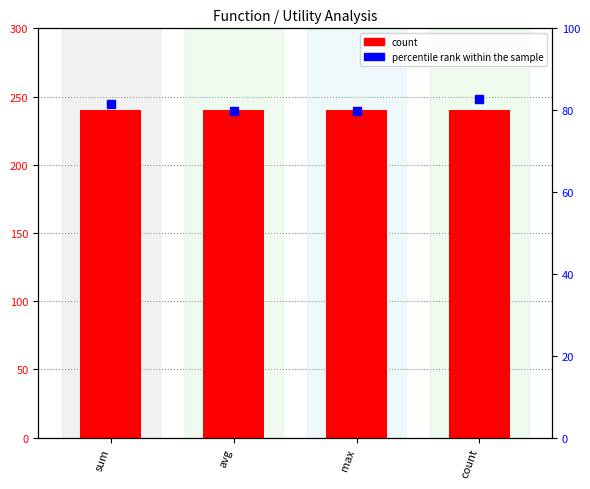

What are all the series names shown in the legend?

count, percentile rank within the sample